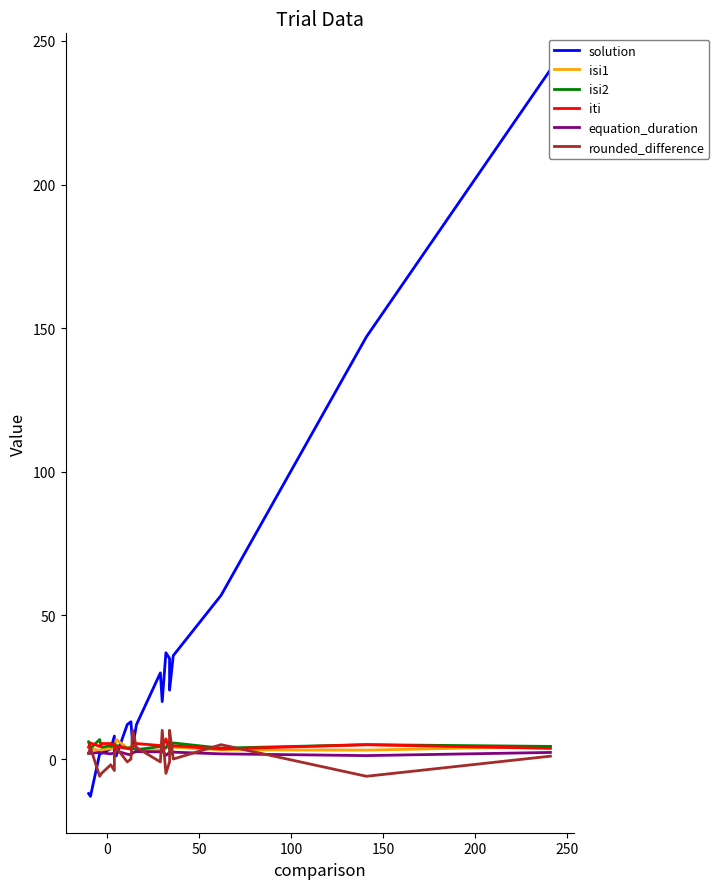

What are all the series names shown in the legend?

solution, isi1, isi2, iti, equation_duration, rounded_difference